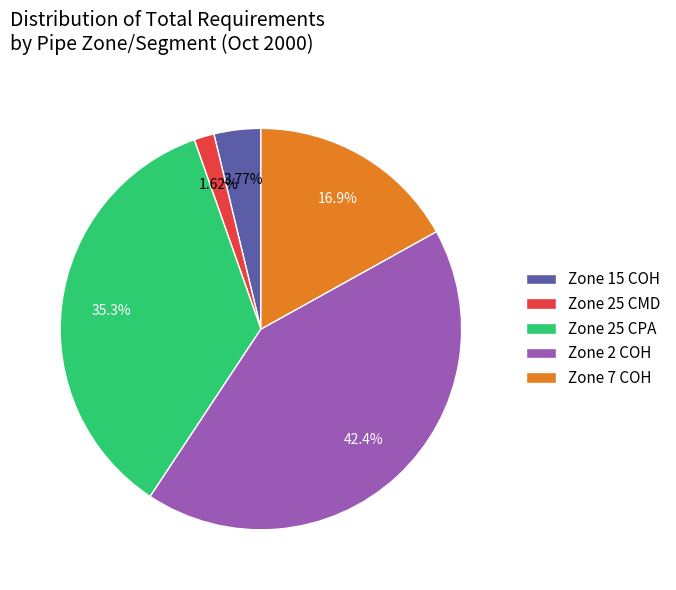

What is the ratio of the value at Zone 2 COH to the value at Zone 25 CPA?

1.2